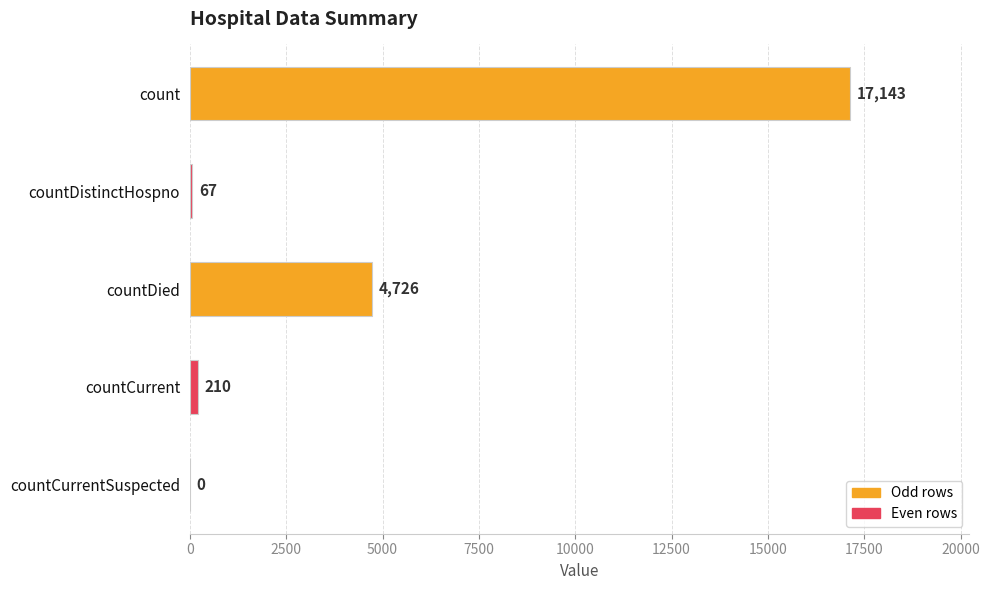

What is the sum of all values?

22146